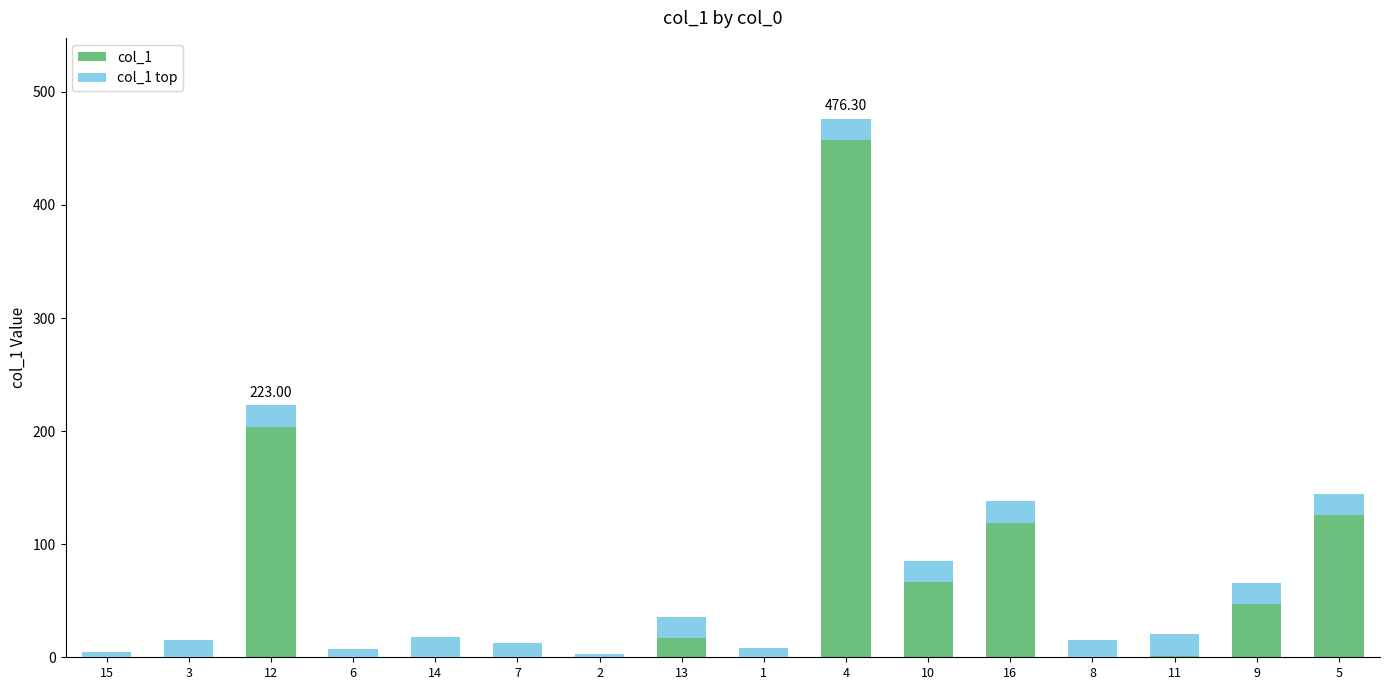

Are the bars horizontal?

No